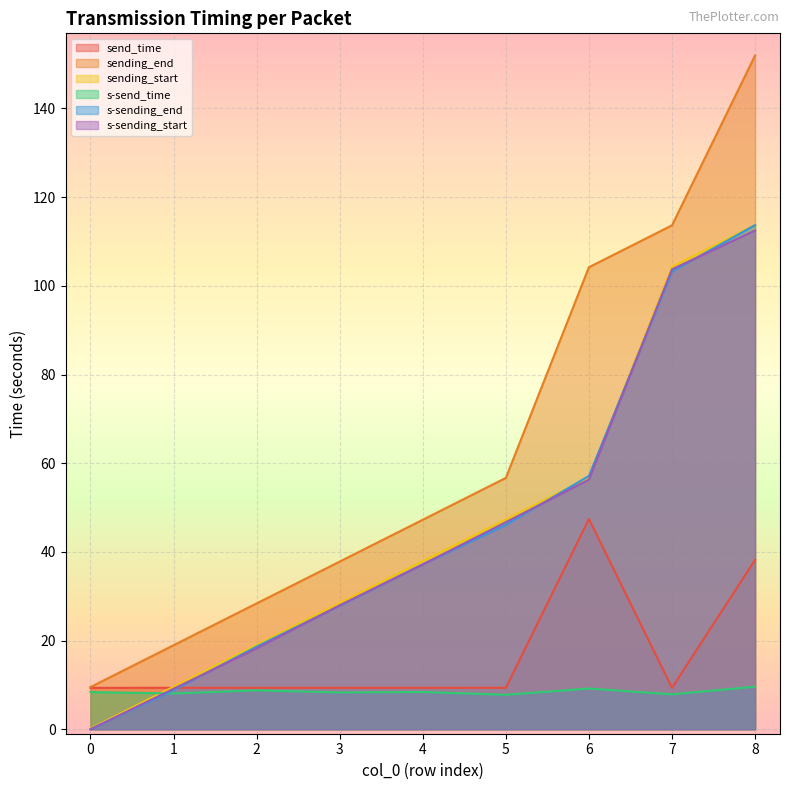

Is the value of s-sending_start at 8 greater than the value of s-send_time at 8?

Yes